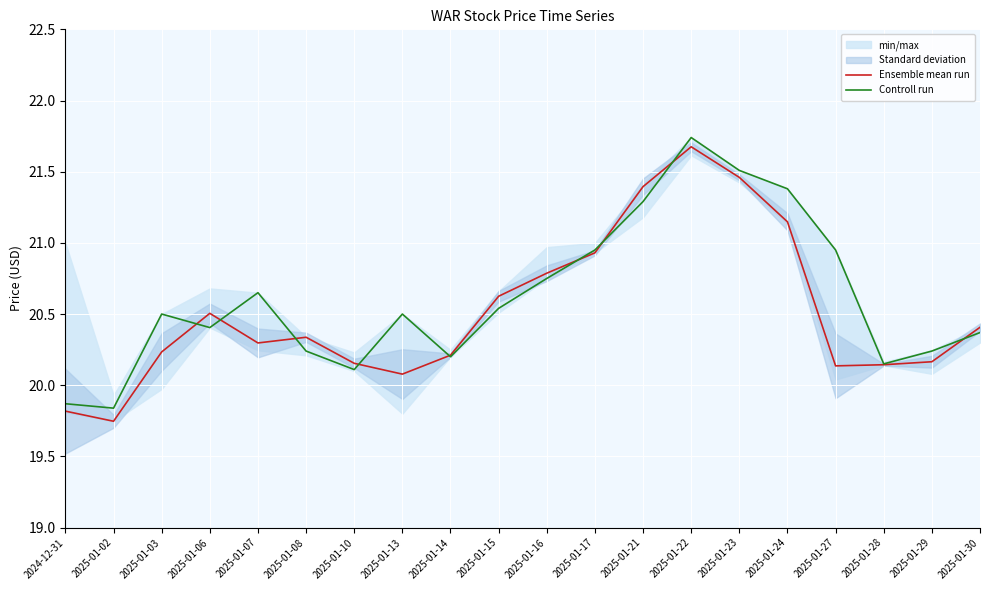

What is the total value across all series at 2025-01-02?

39.6